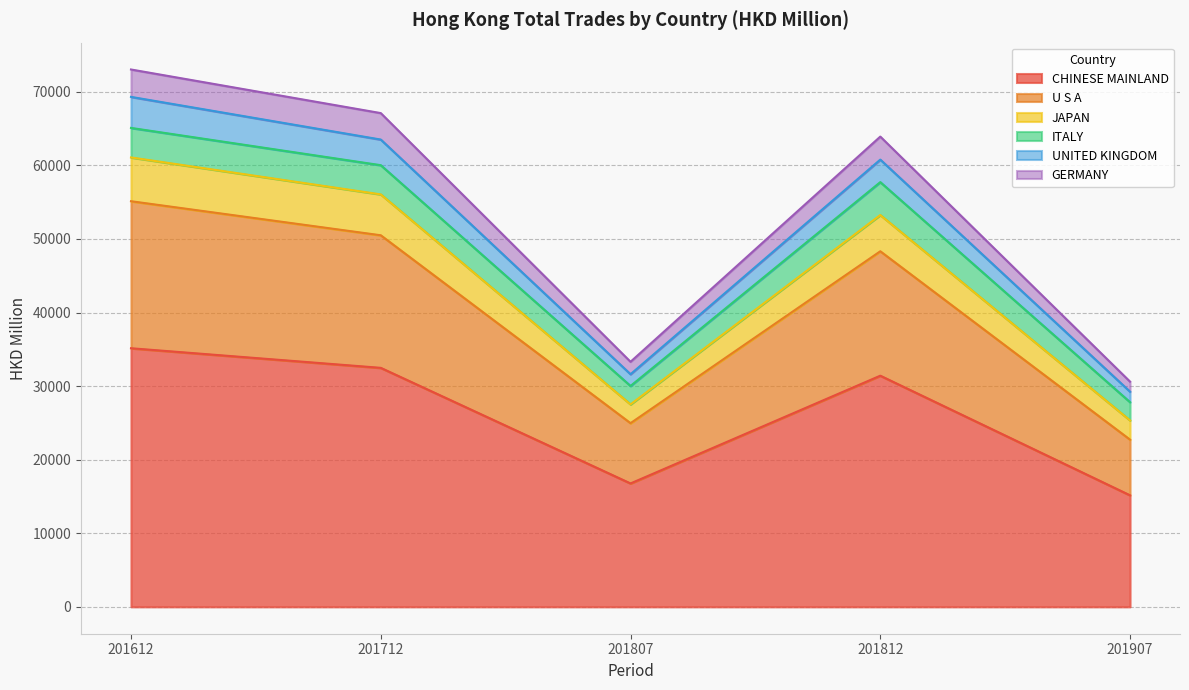

True or false: JAPAN has more than 2 points higher than both neighbors.

False